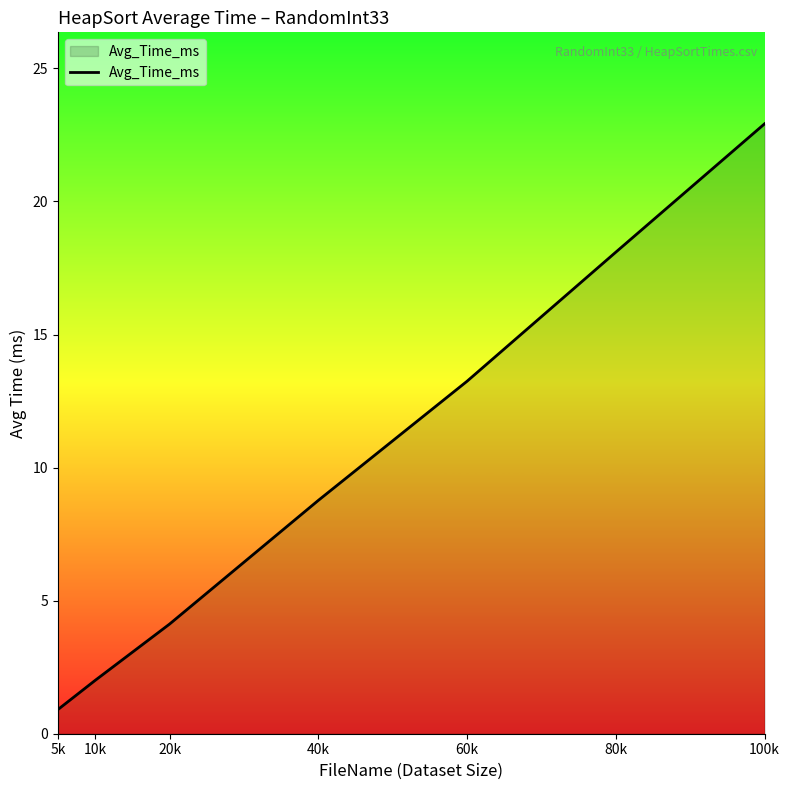

Reading left to right, list all the values displayed in this chart.

5k=0.9	10k=2.0	20k=4.1	40k=8.8	60k=13.2	80k=18.1	100k=22.9